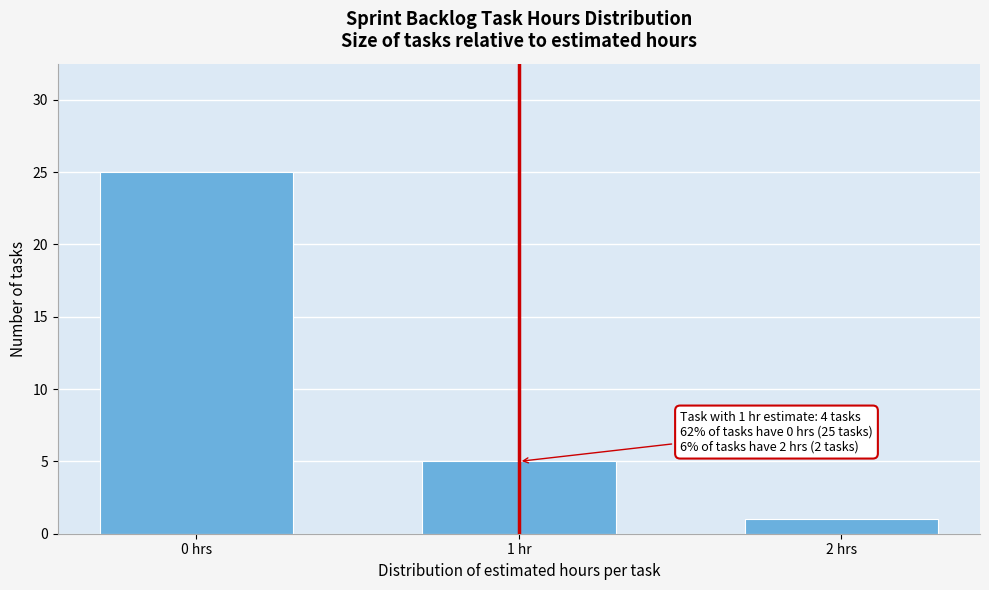

Reading left to right, transcribe all the data shown in this chart.

0 hrs=25	1 hr=5	2 hrs=1